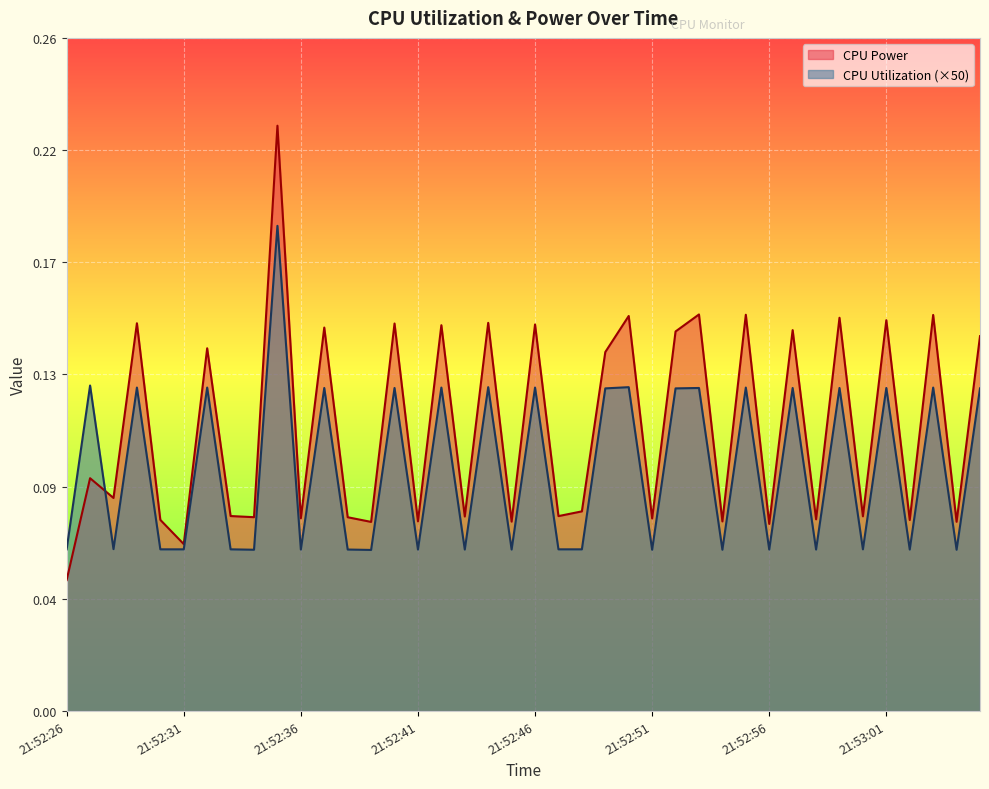

At which category is the sum across all series the highest?

21:52:35